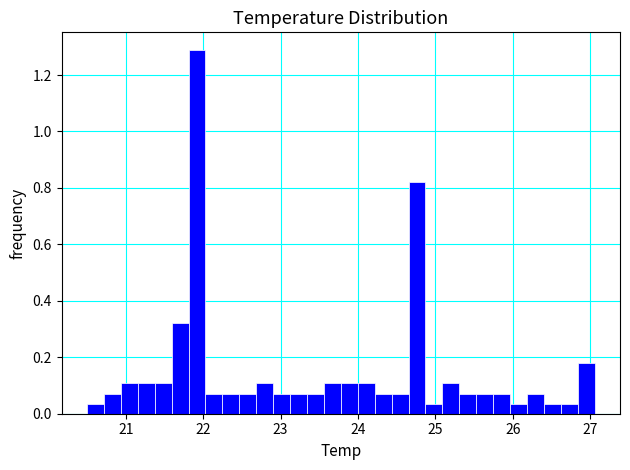

Around what value on the x-axis is the tallest bar? Give the approximate position of its centre, as read against the axis.

21.9